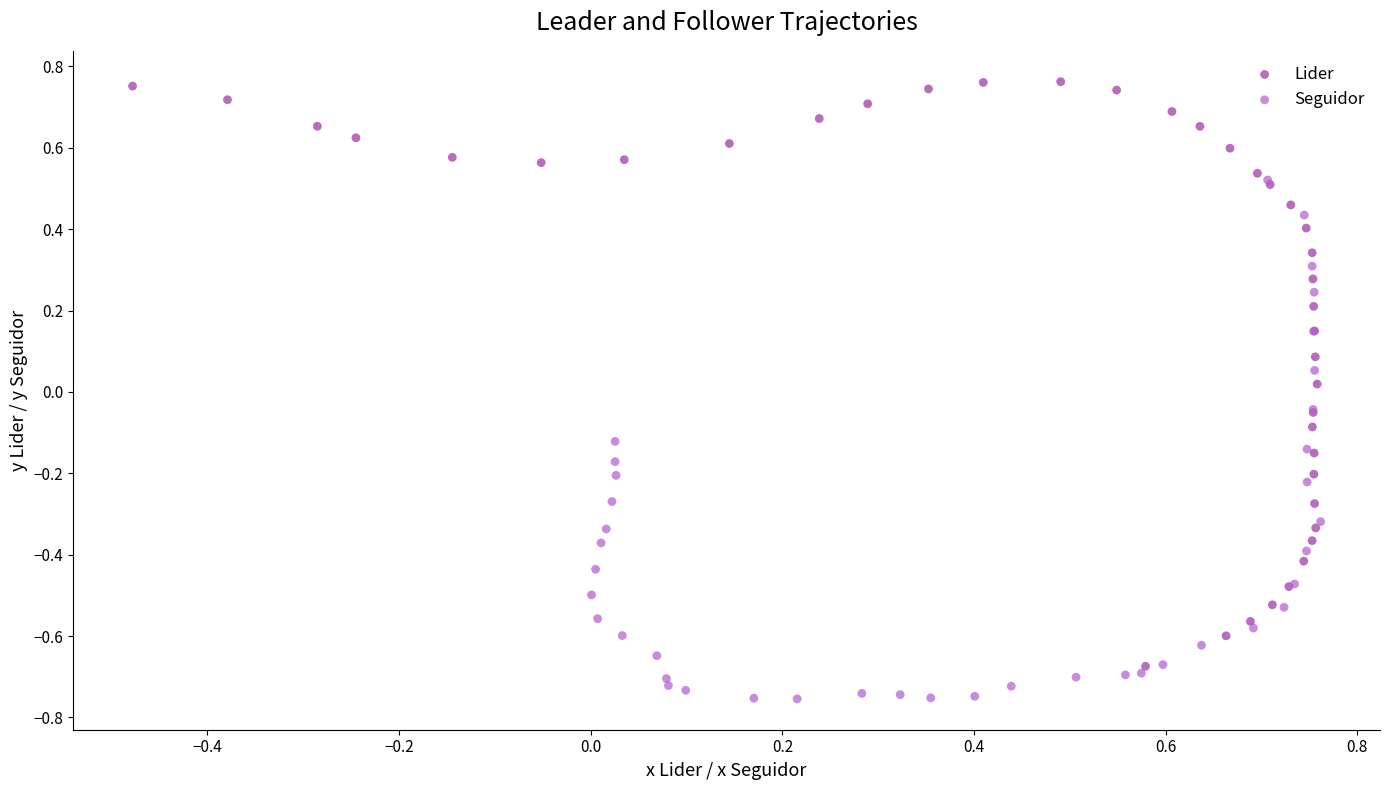

Which series contains the highest Y value?

Lider